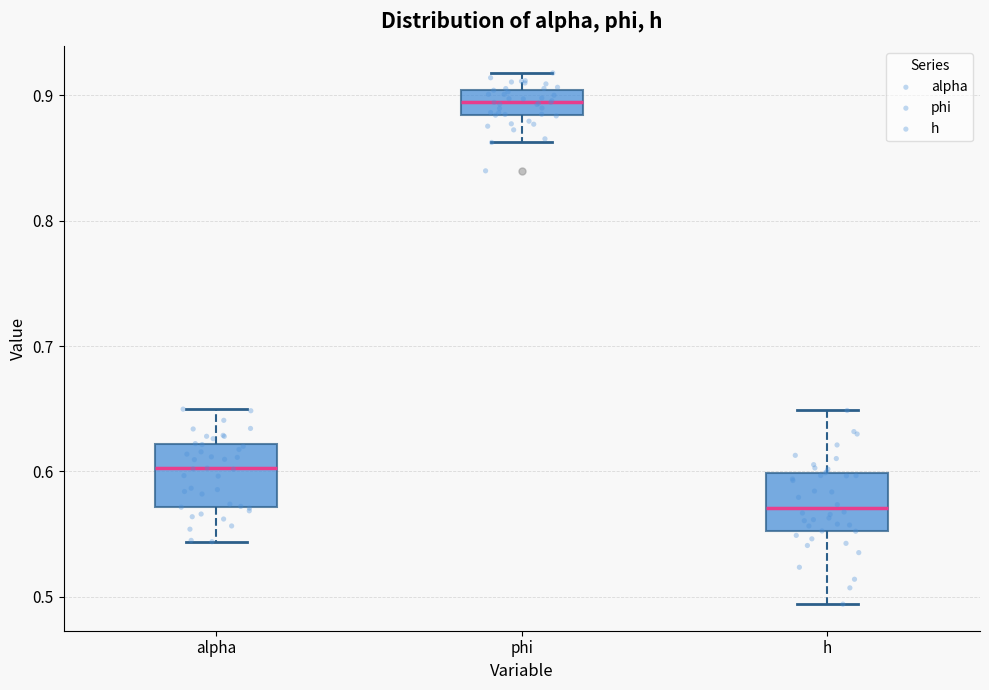

Reading left to right, transcribe this box plot: for each box, give where its median line is, the range the box spans, and where its two whiskers end, as read against the y-axis. The values are not printed on the chart, so give them approximately, as read against the axis.

alpha: median 0.60, box 0.57 to 0.62, whiskers 0.54 to 0.65
phi: median 0.89, box 0.88 to 0.90, whiskers 0.86 to 0.92
h: median 0.57, box 0.55 to 0.60, whiskers 0.49 to 0.65